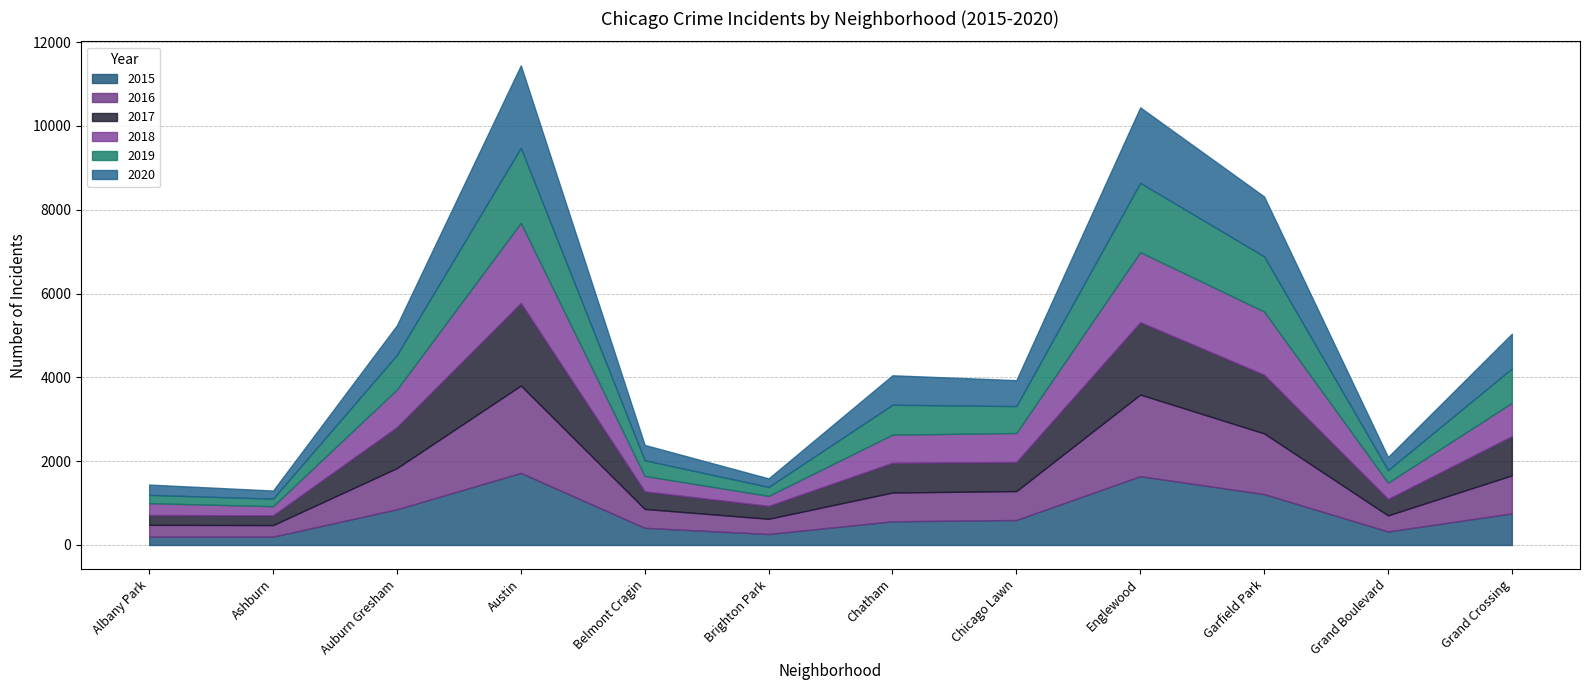

What is the label of the 4th point from the right?

Englewood